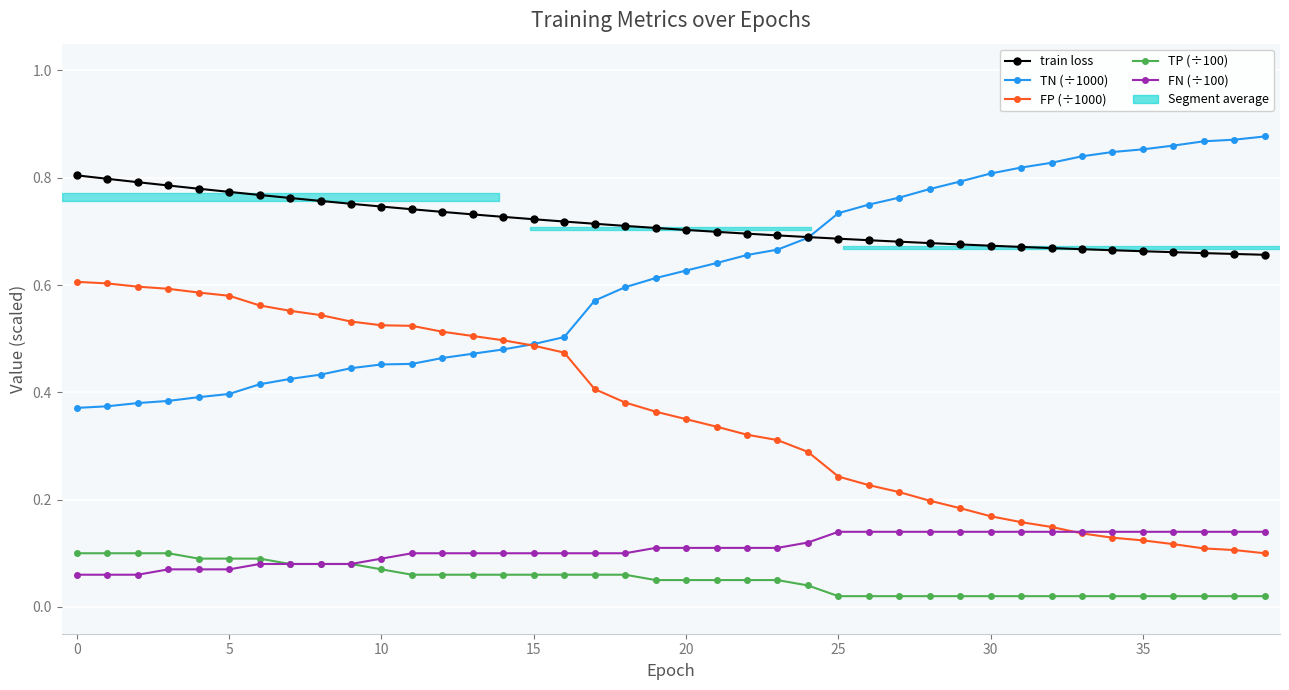

How many train loss values are between 0 and 1?

40